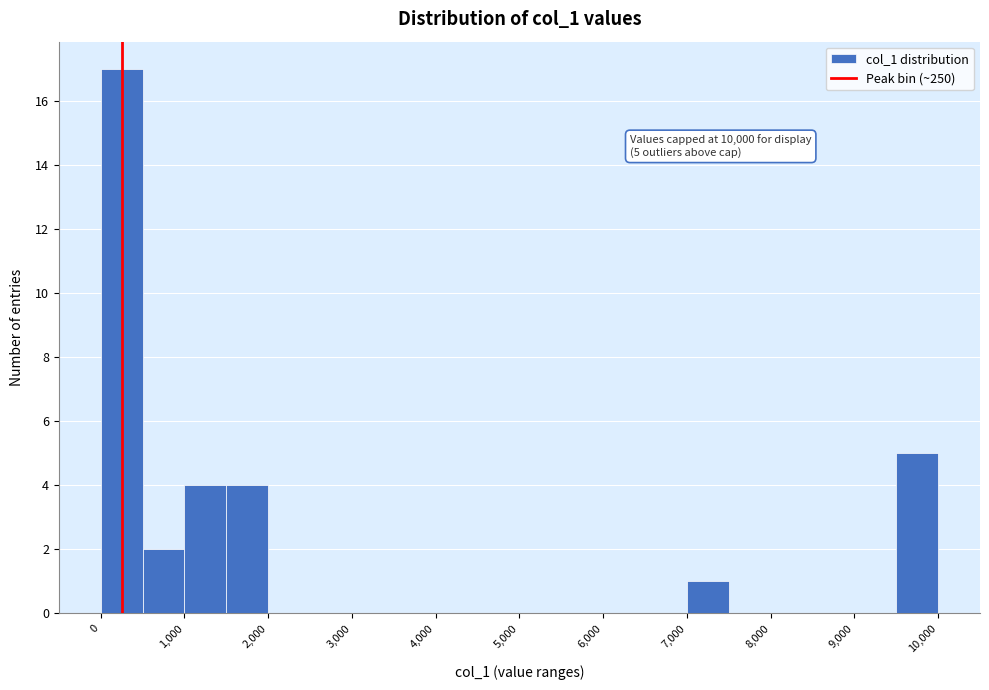

Which range on the x-axis has the tallest bar?

0 to 500